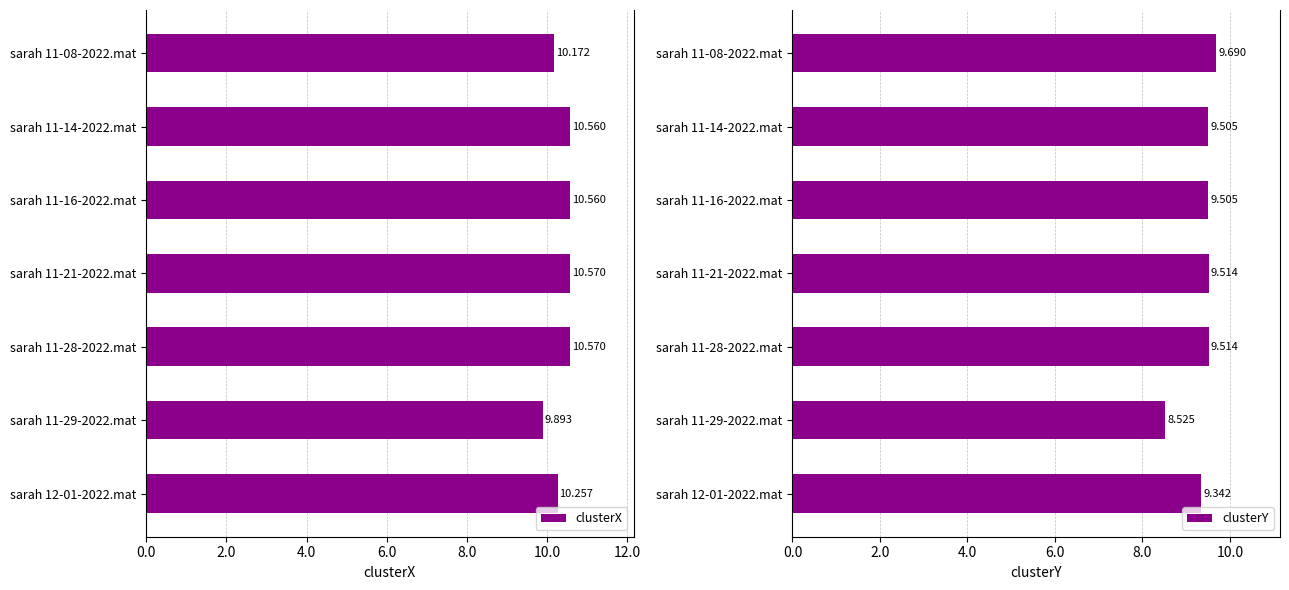

Which series has the largest range (max minus min)?

clusterY